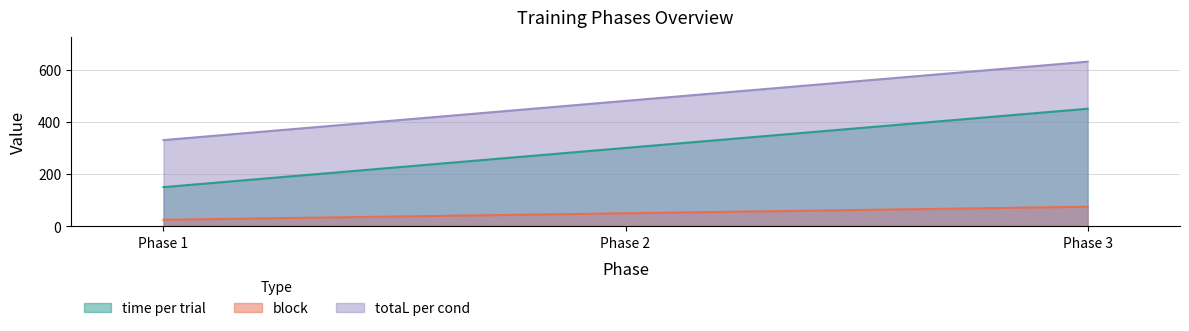

Which series has the largest total across all categories?

totaL per cond